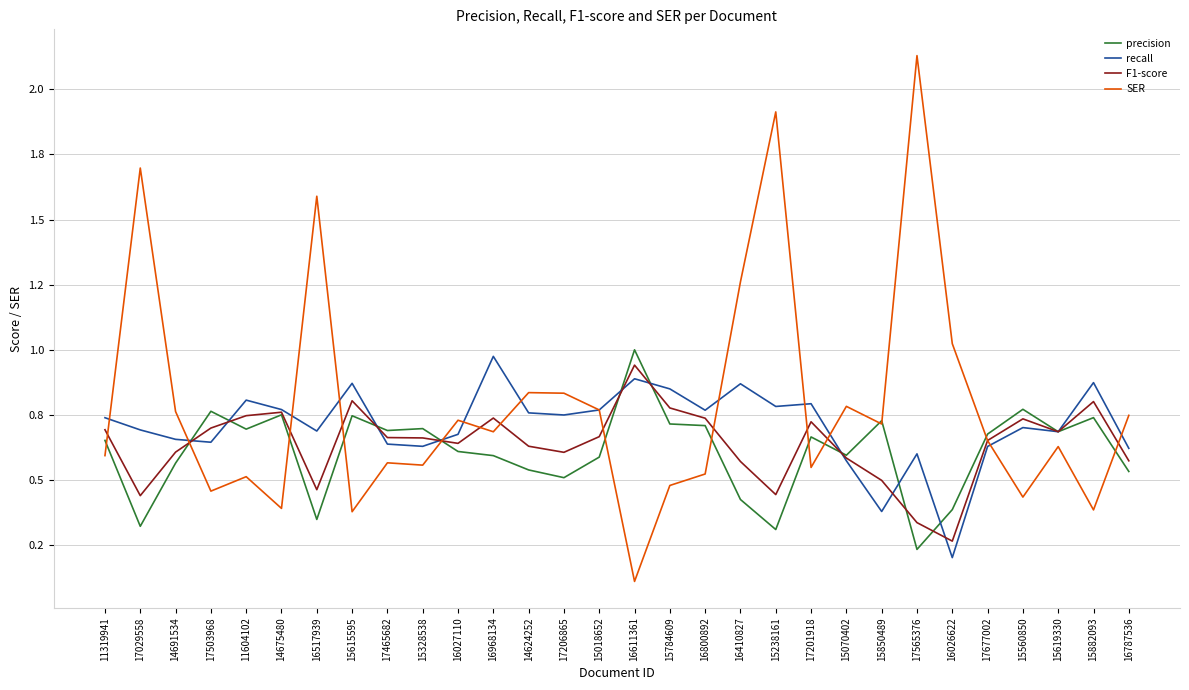

What is the total value across all series at 15619330?

2.7